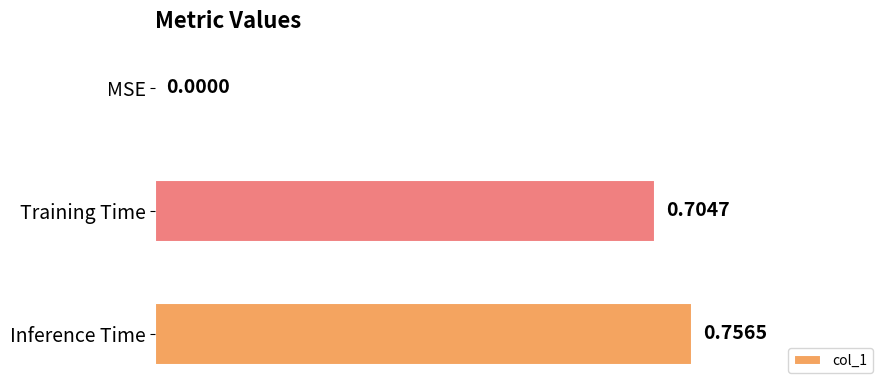

At which label is the value closest to 0?

MSE